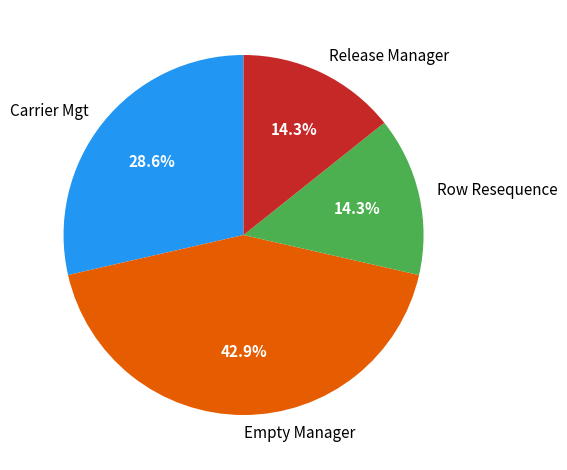

What percentage is the Empty Manager slice, to the nearest percent?

43%